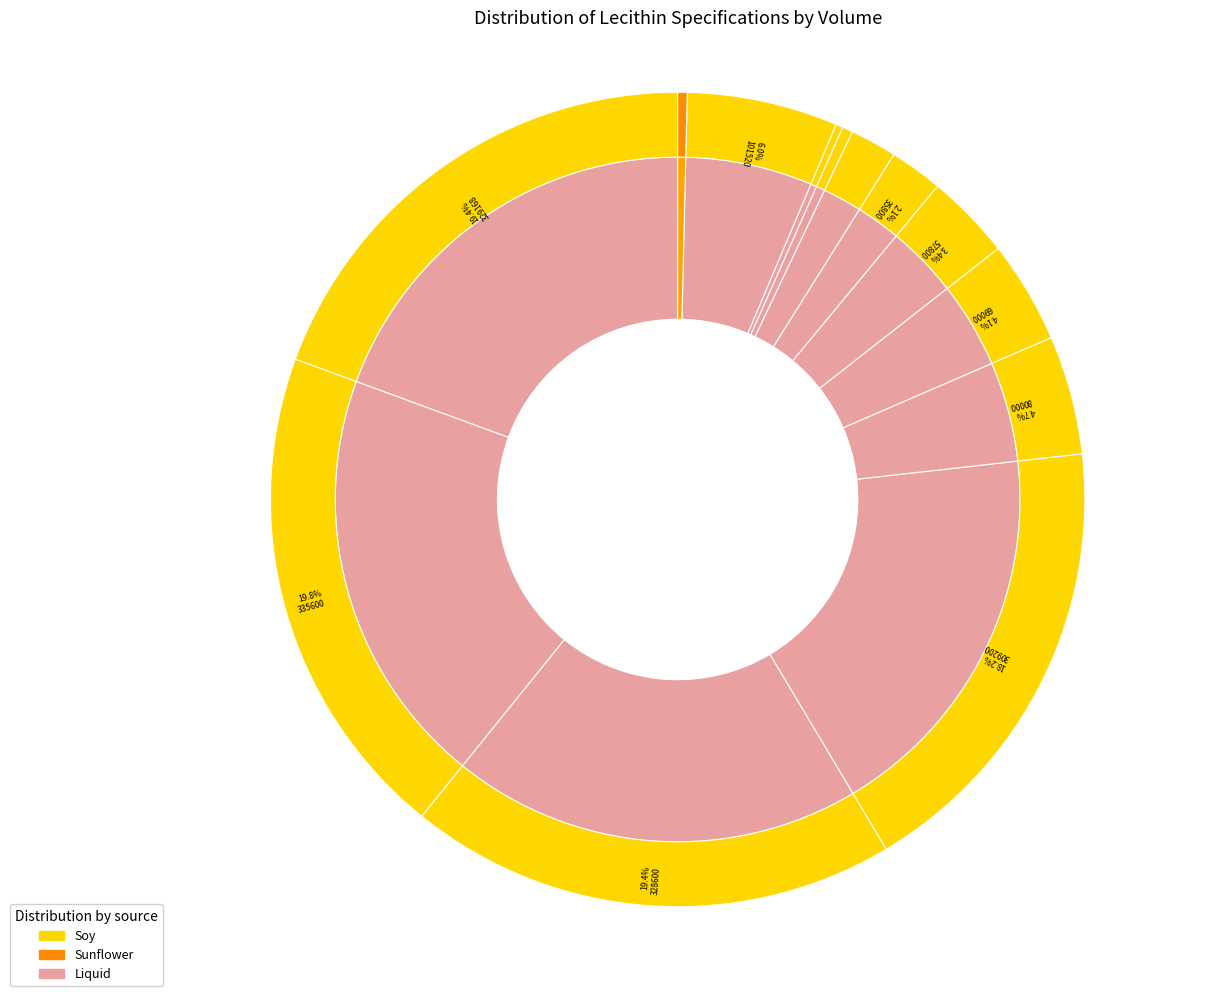

Does 200000001409 Soy Liquid account for over 50% of the chart?

No